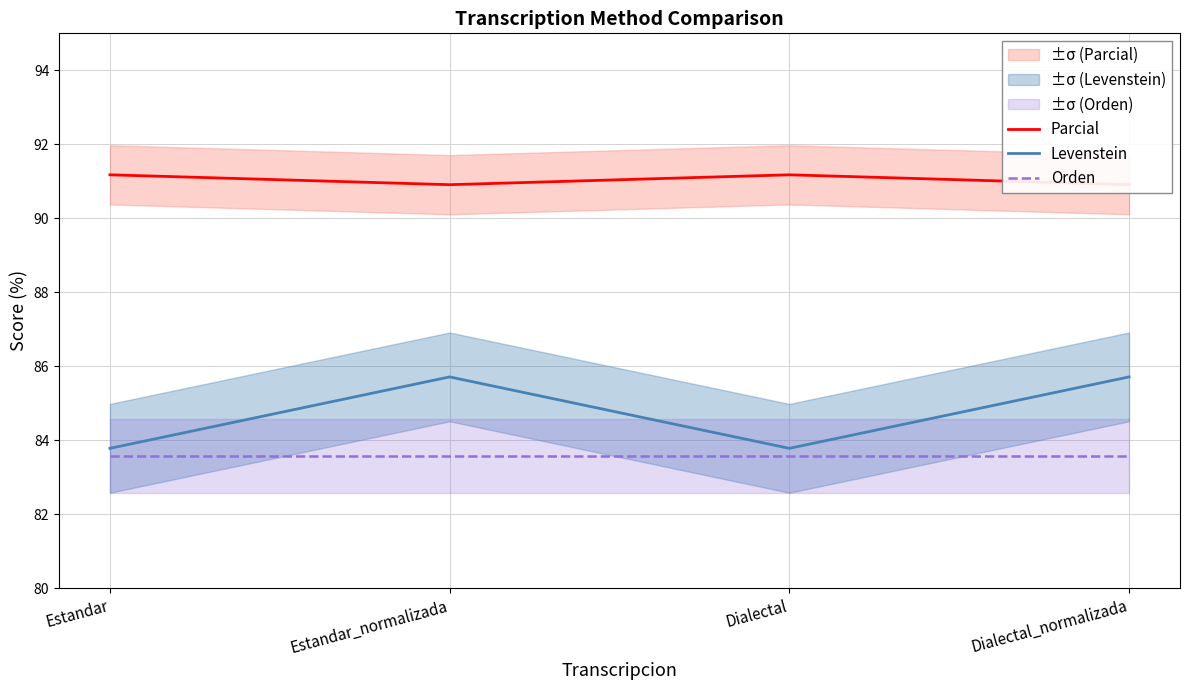

Which series has the largest range (max minus min)?

Levenstein